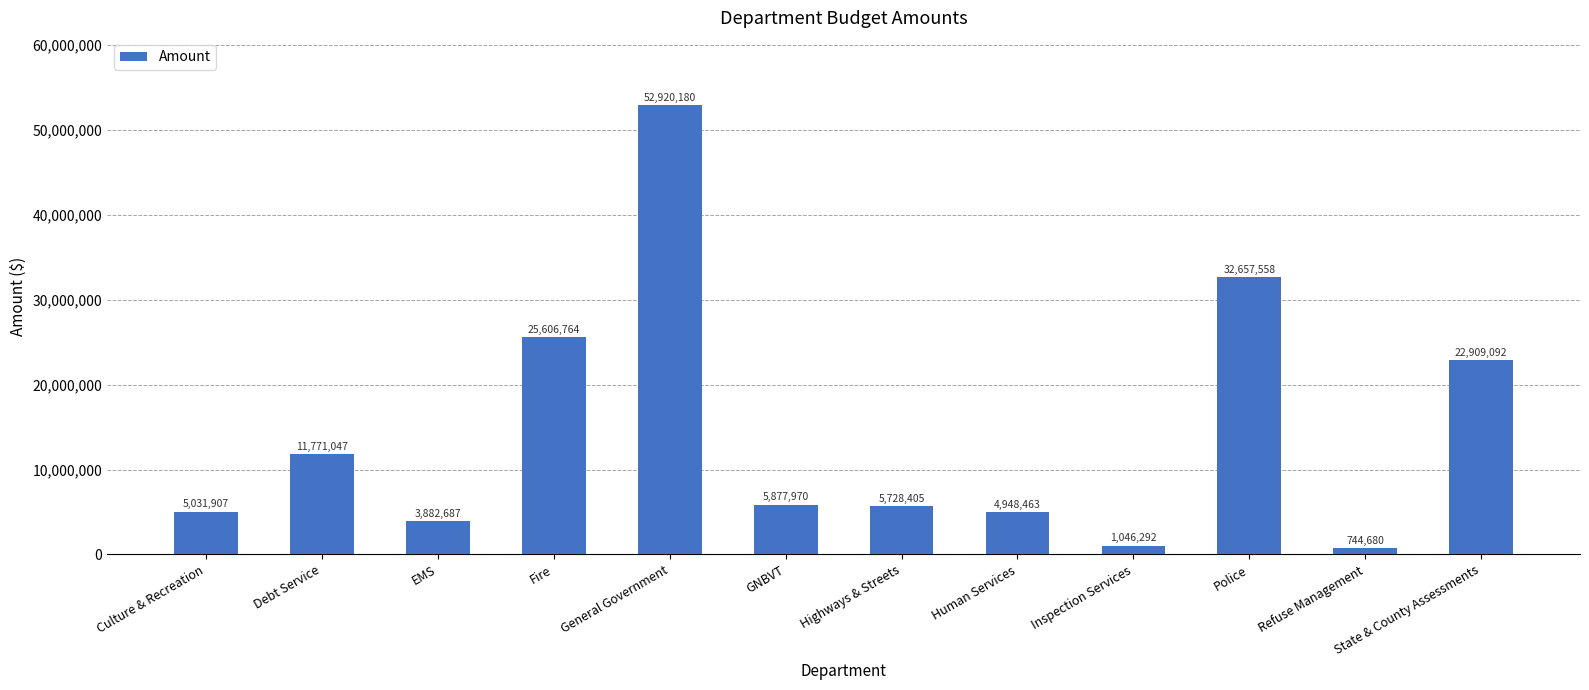

Is it true that the value at GNBVT is 2342944?

False